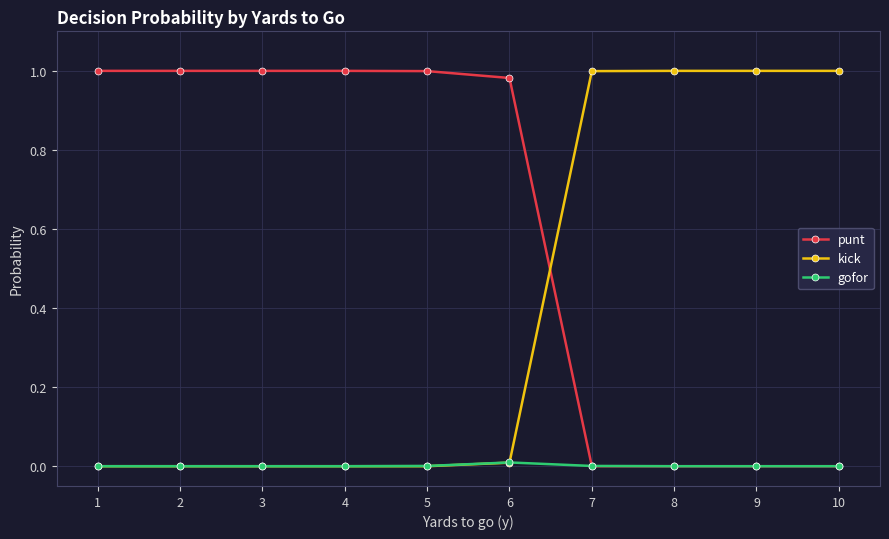

Rank the series by their average value, from lowest to highest.

gofor, kick, punt